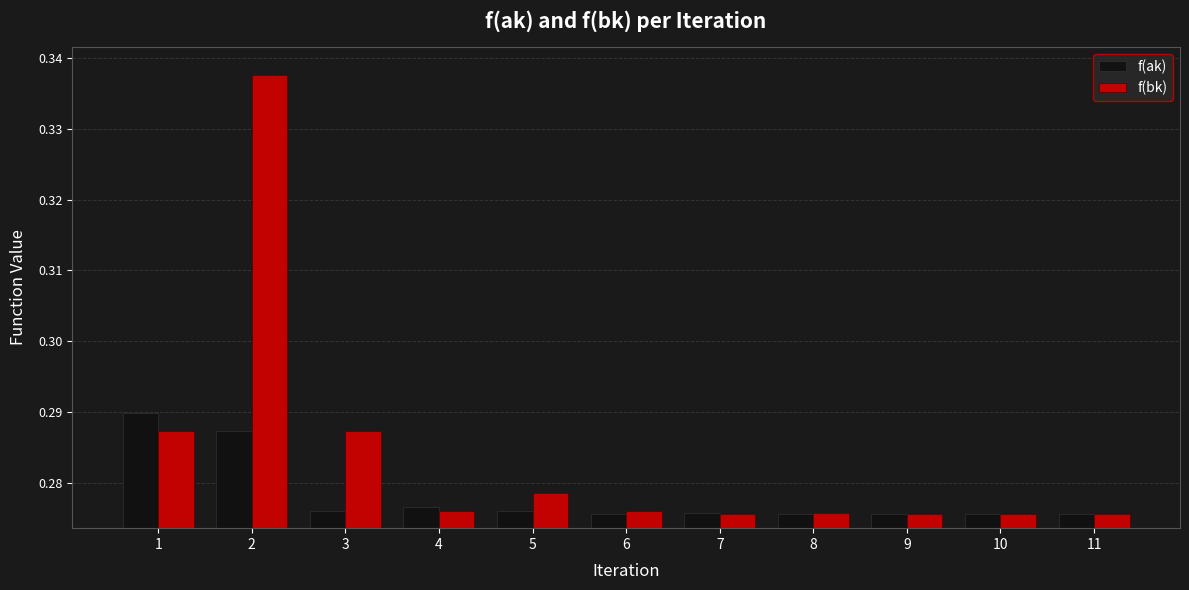

Is it true that f(bk) equals 0.1 at 11?

False